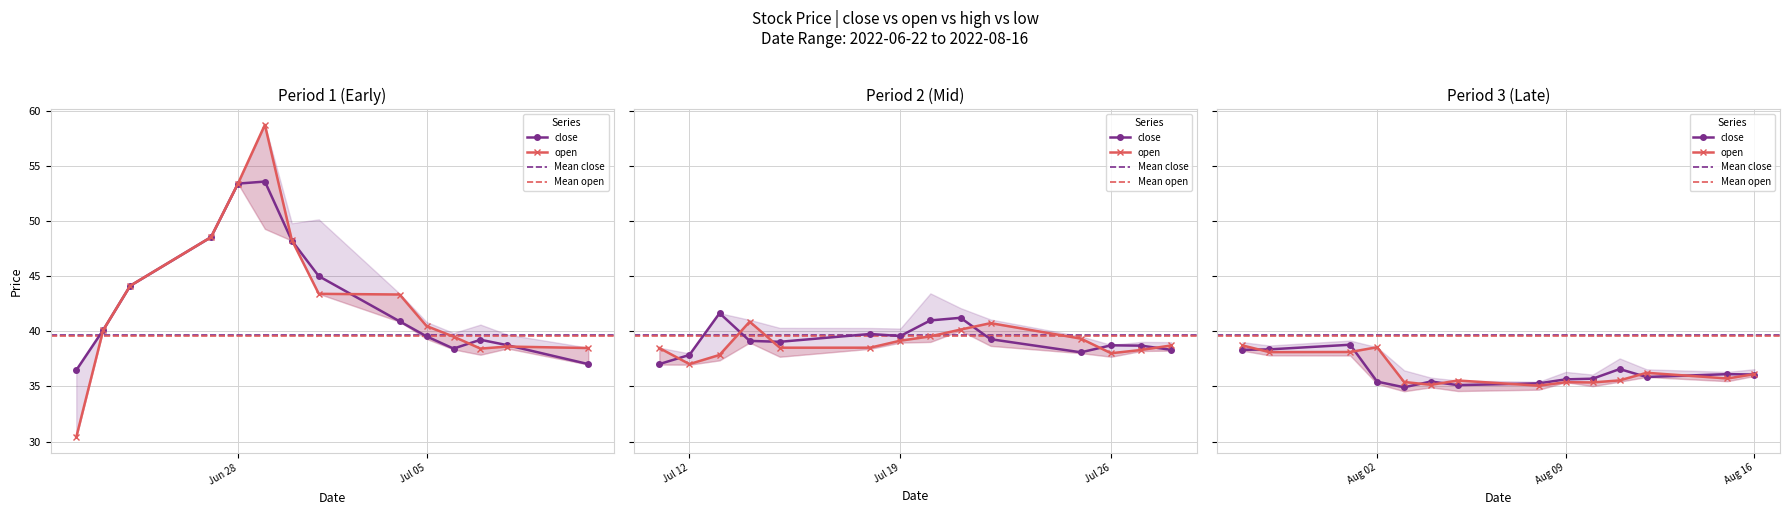

Which has a higher value, 2022-08-01 or 2022-08-03?

2022-08-01